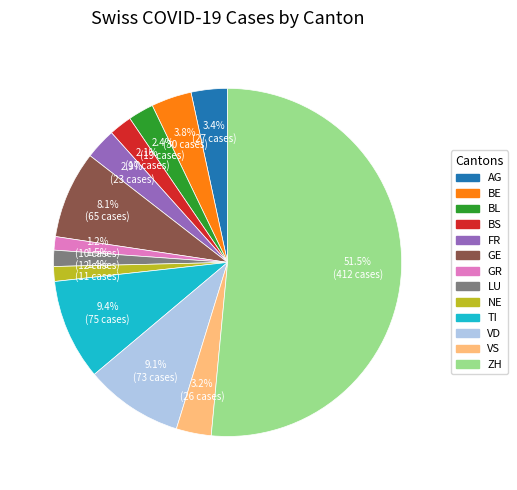

Do BL and VD together represent more than half of the pie?

No